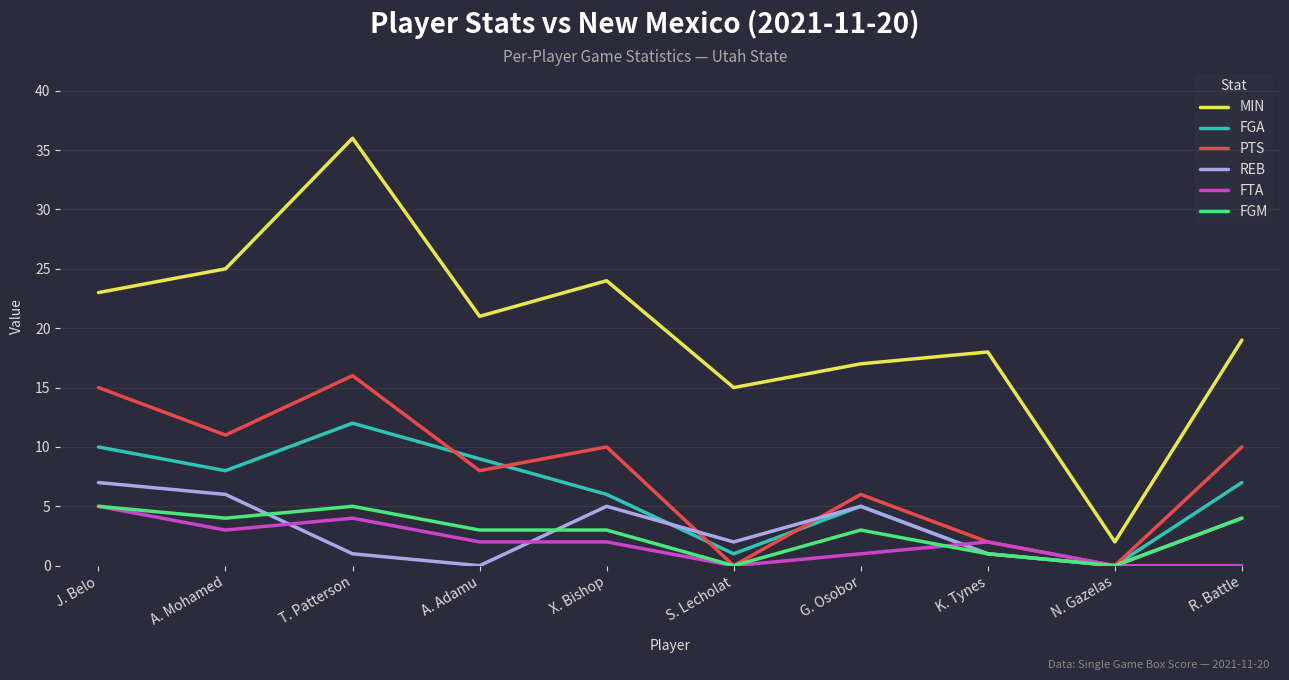

Does the chart display data point markers on the line(s)?

No